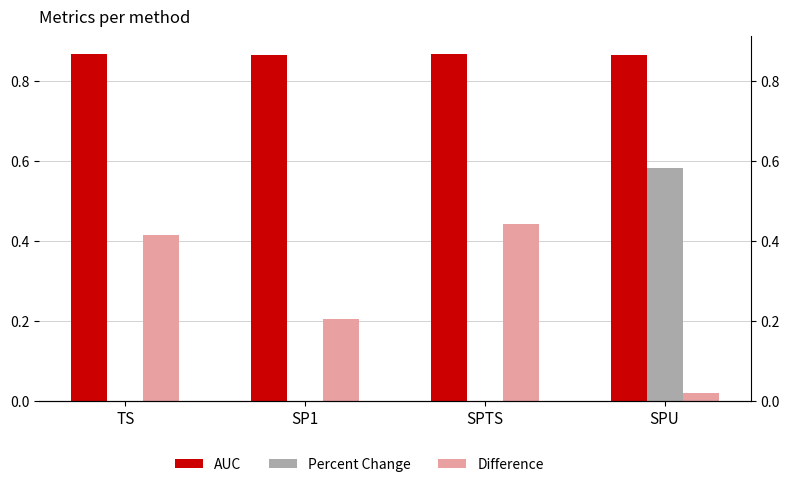

What is the average value of the AUC series?

0.9